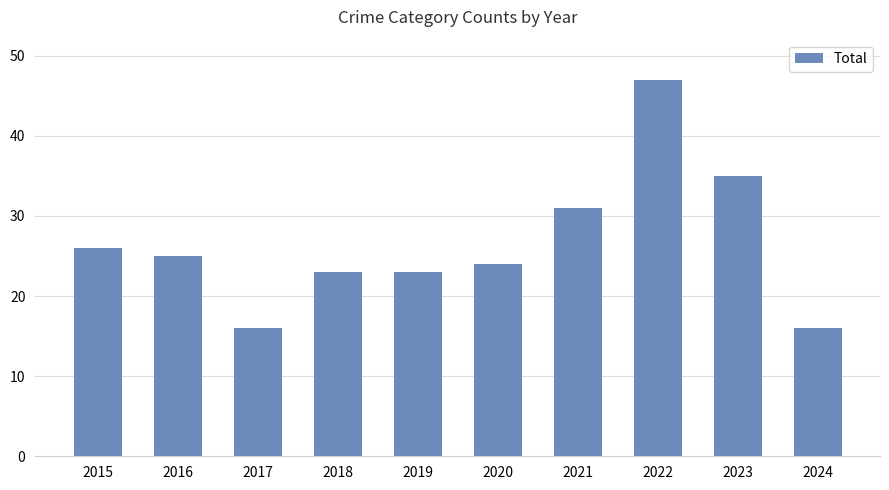

What value does the data have at 2021?

31